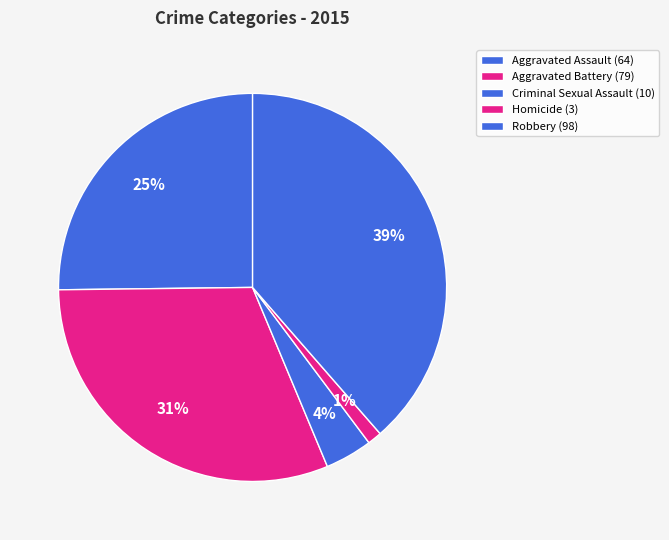

Which slice is the smallest?

Homicide